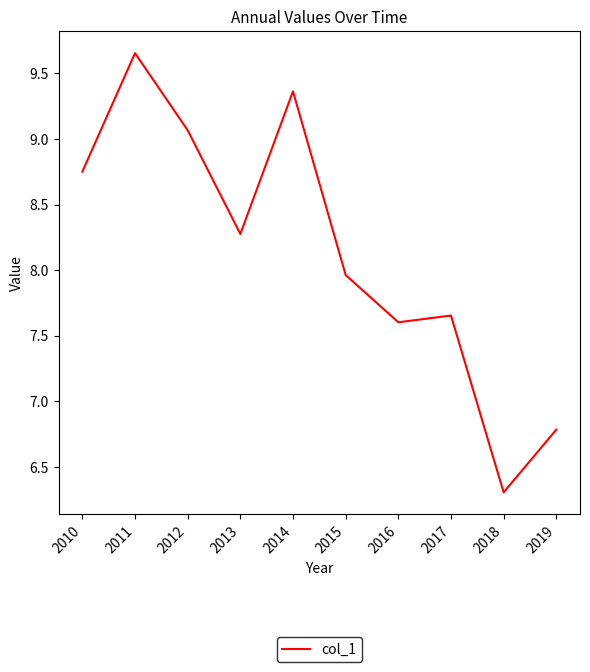

Which label corresponds to the largest value in the chart?

2011